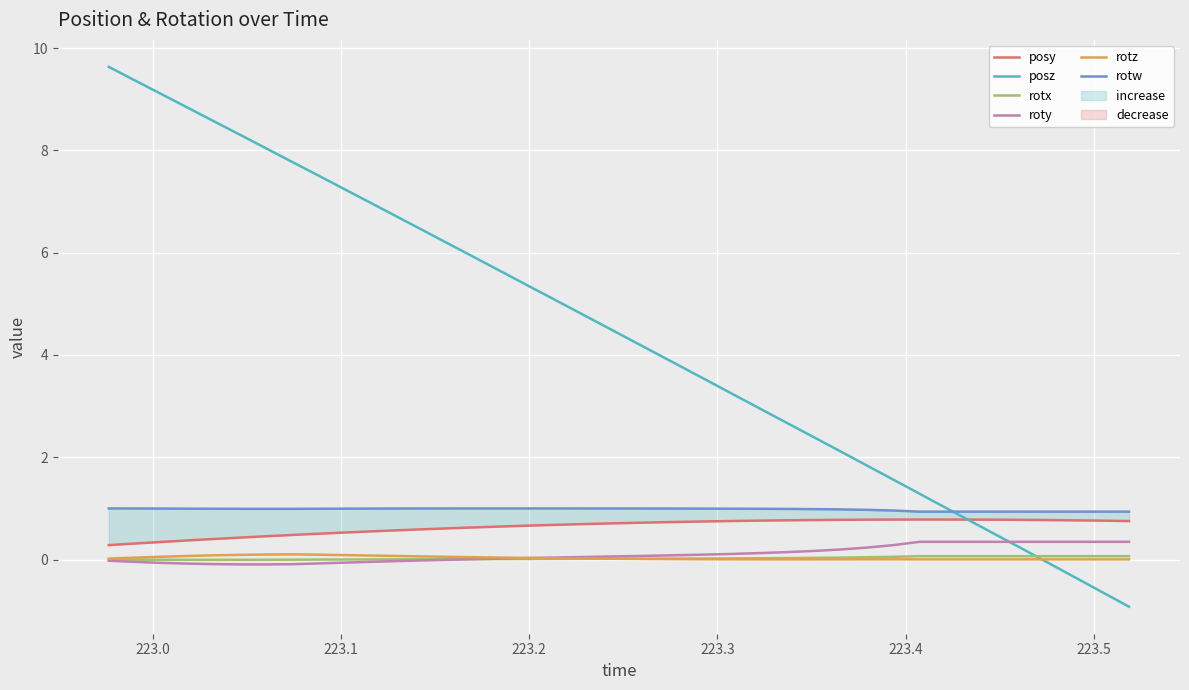

Which series ends up on top after the final intersection of roty and rotx?

roty